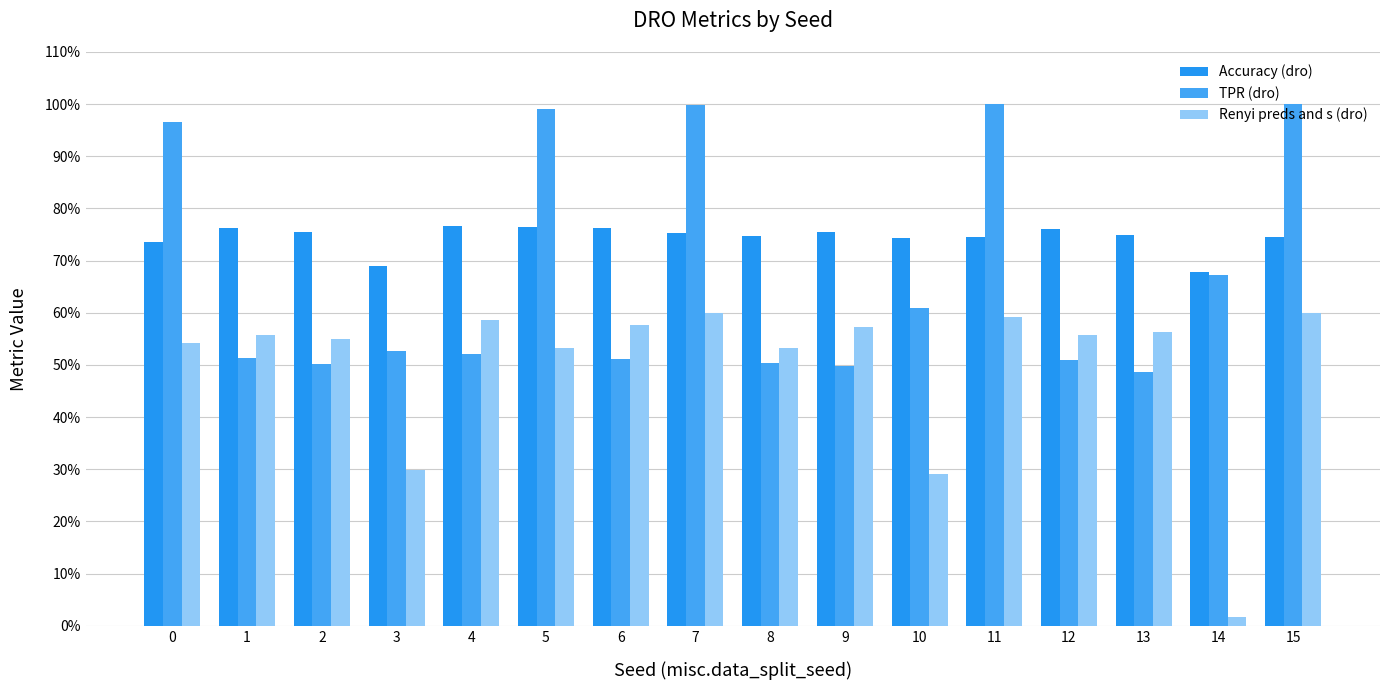

Are the bars horizontal?

No